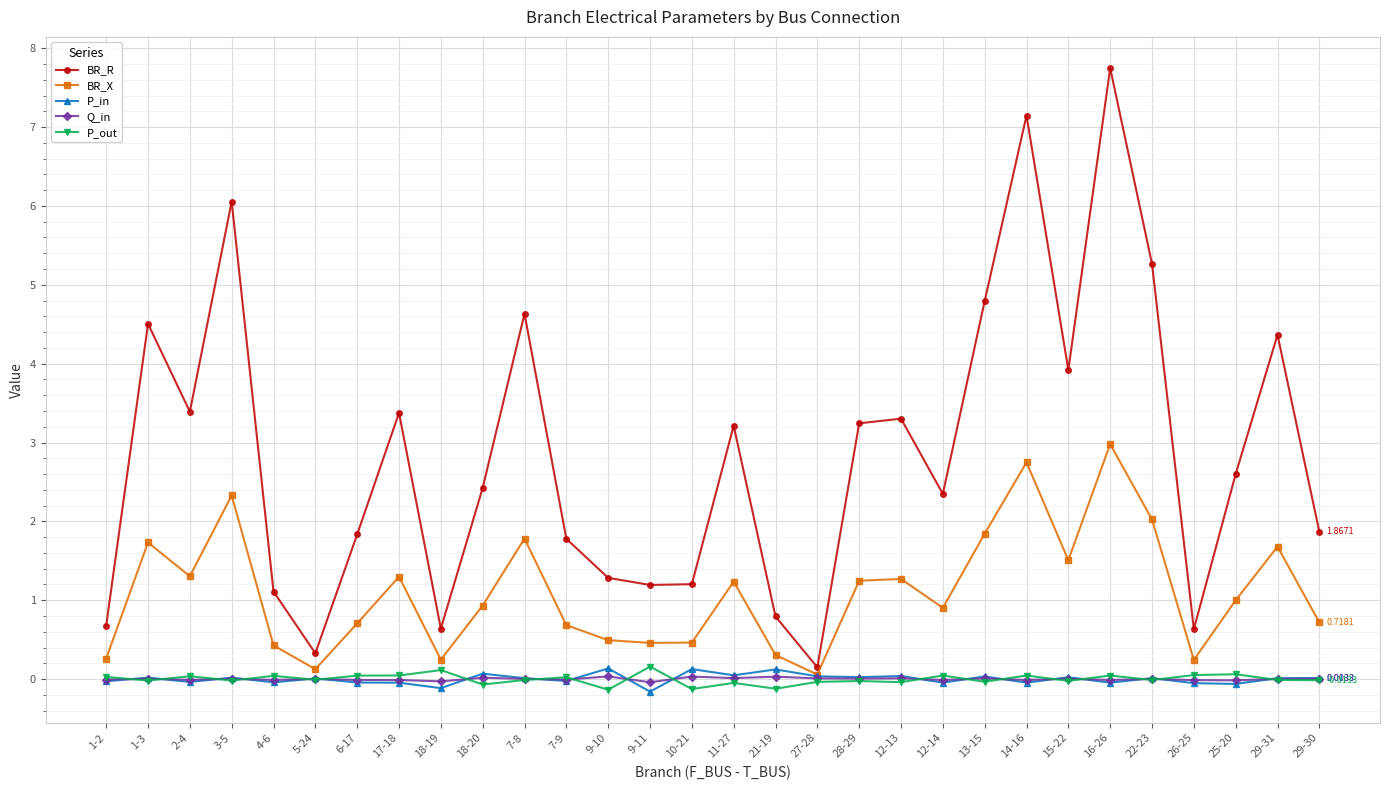

True or false: P_out and Q_in intersect in this chart.

True